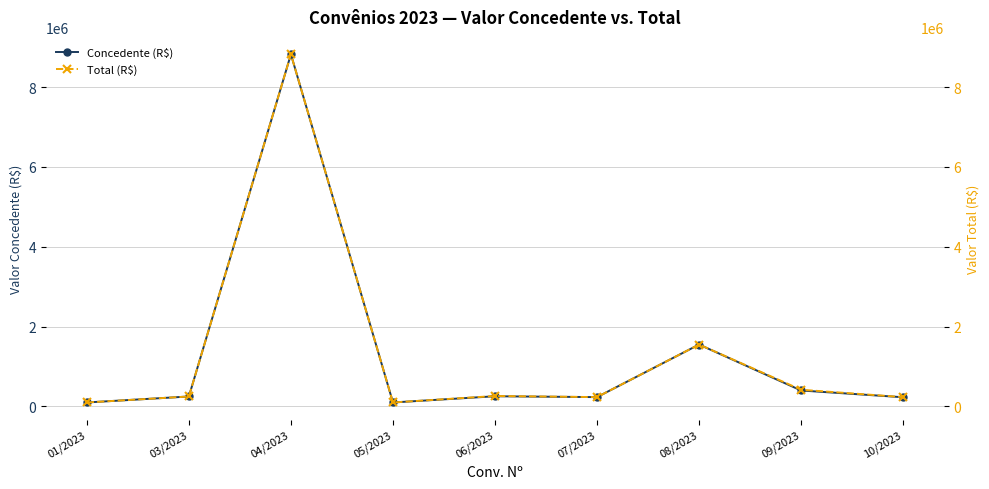

What is the value of the Concedente (R$) point at the 2nd from the left?

250000